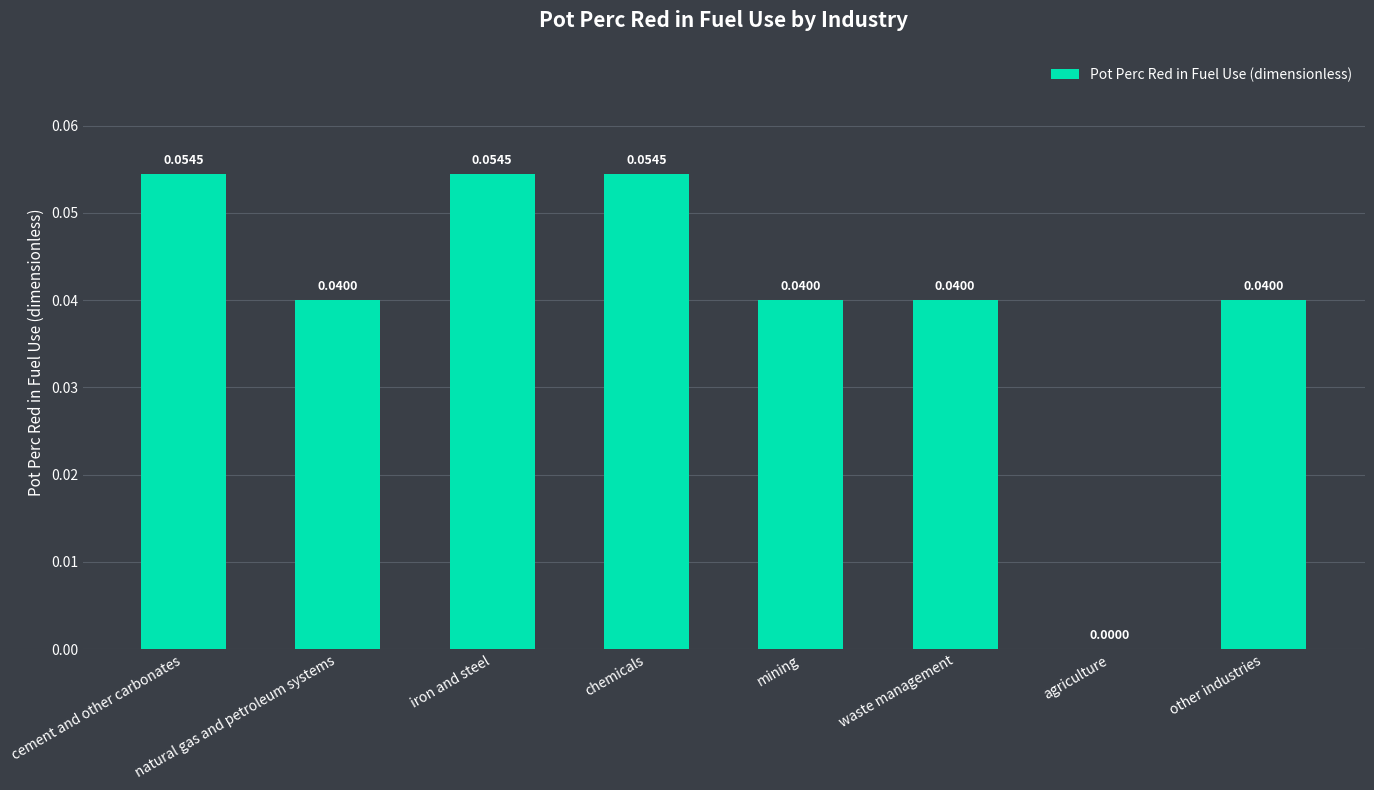

Are the bars horizontal?

No